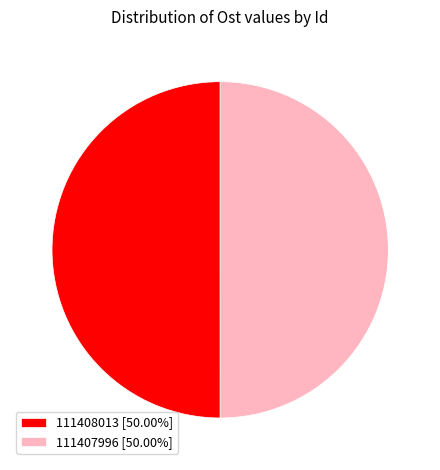

How many segments does this pie chart have?

2